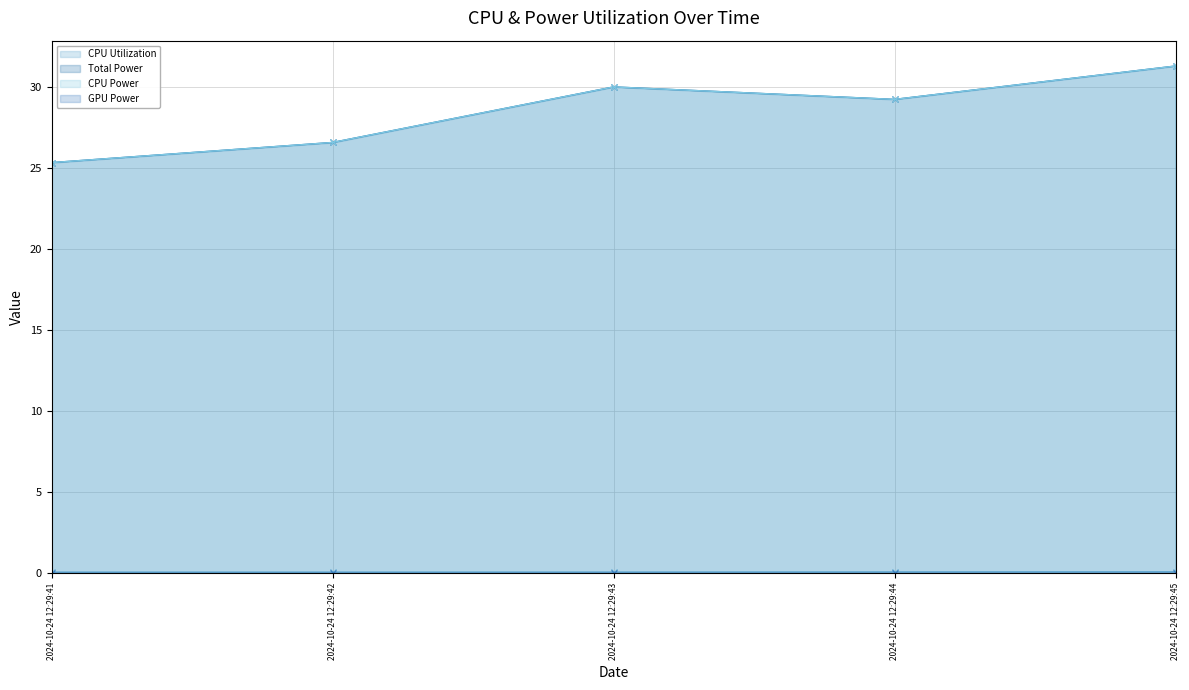

What is the difference between the highest and lowest values at 2024-10-24 12:29:42?

26.6